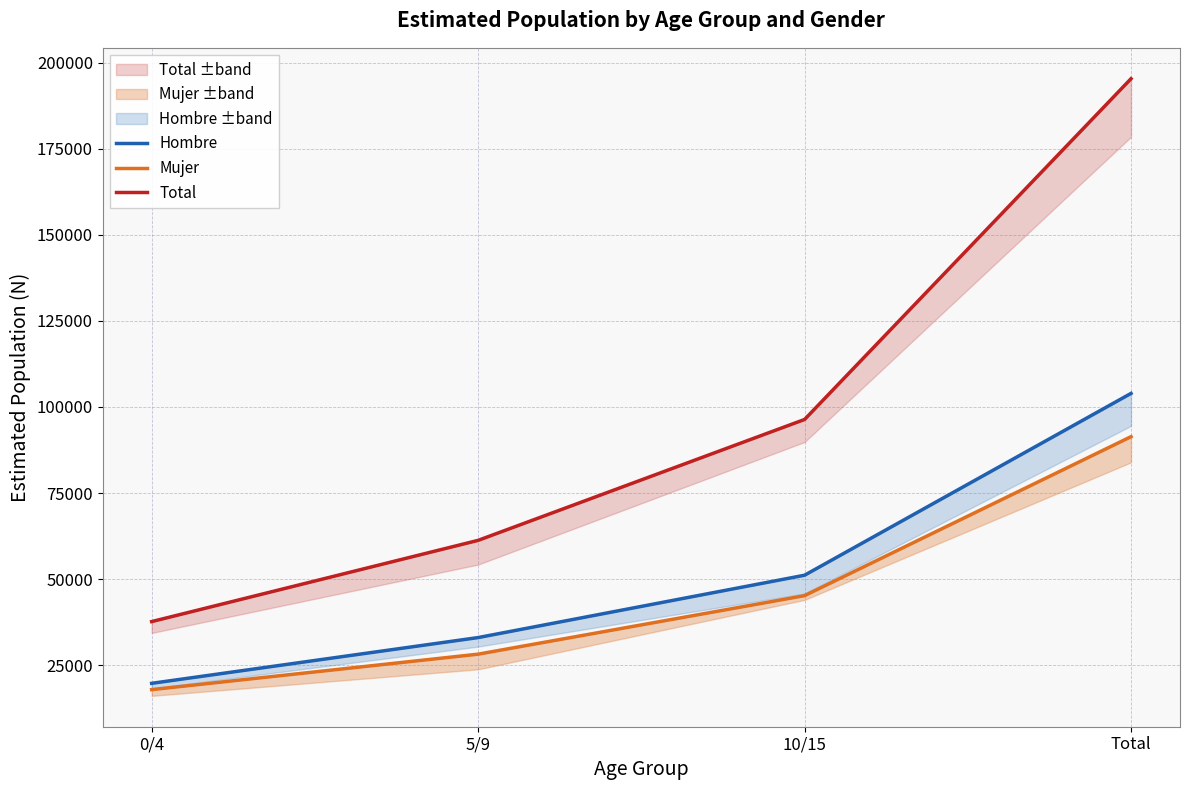

Which series has the largest total across all categories?

Total